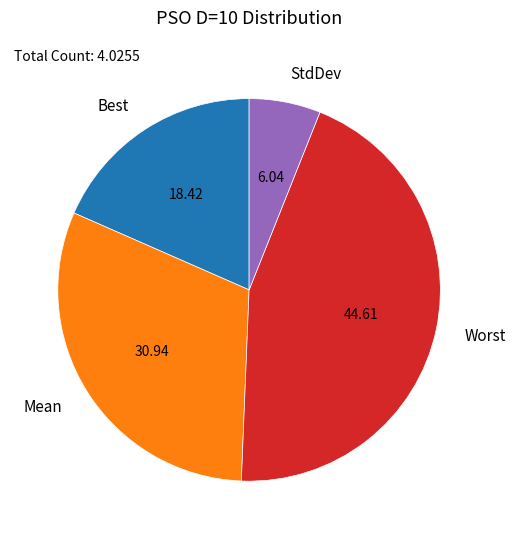

Which has a higher value, StdDev or Best?

Best